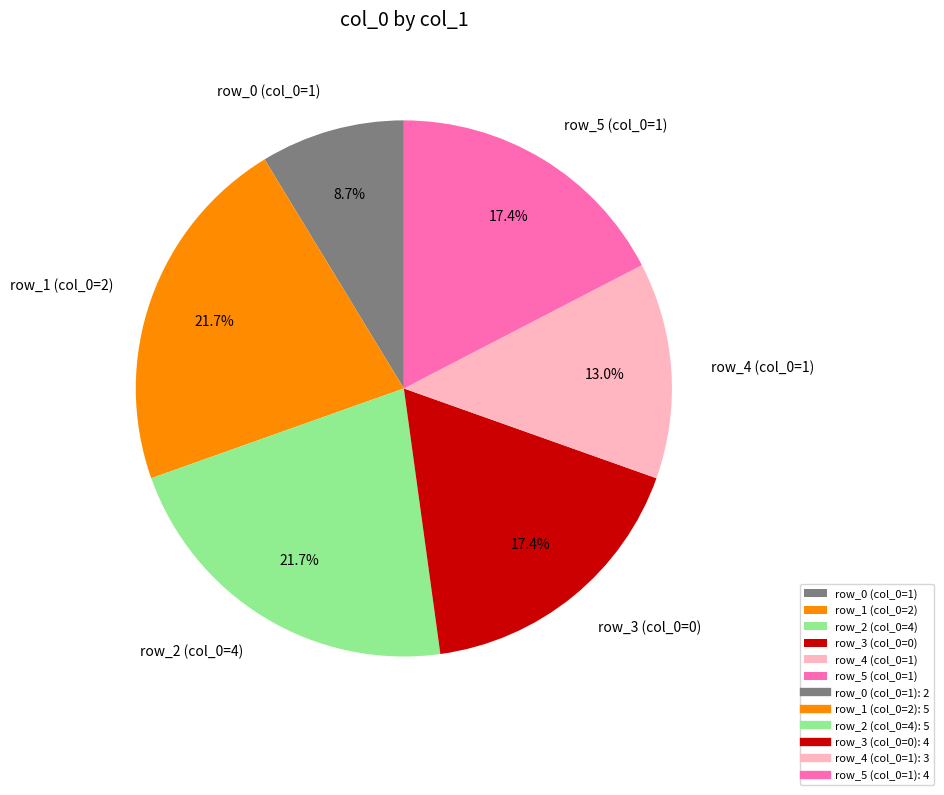

How many slices are in this pie chart?

6